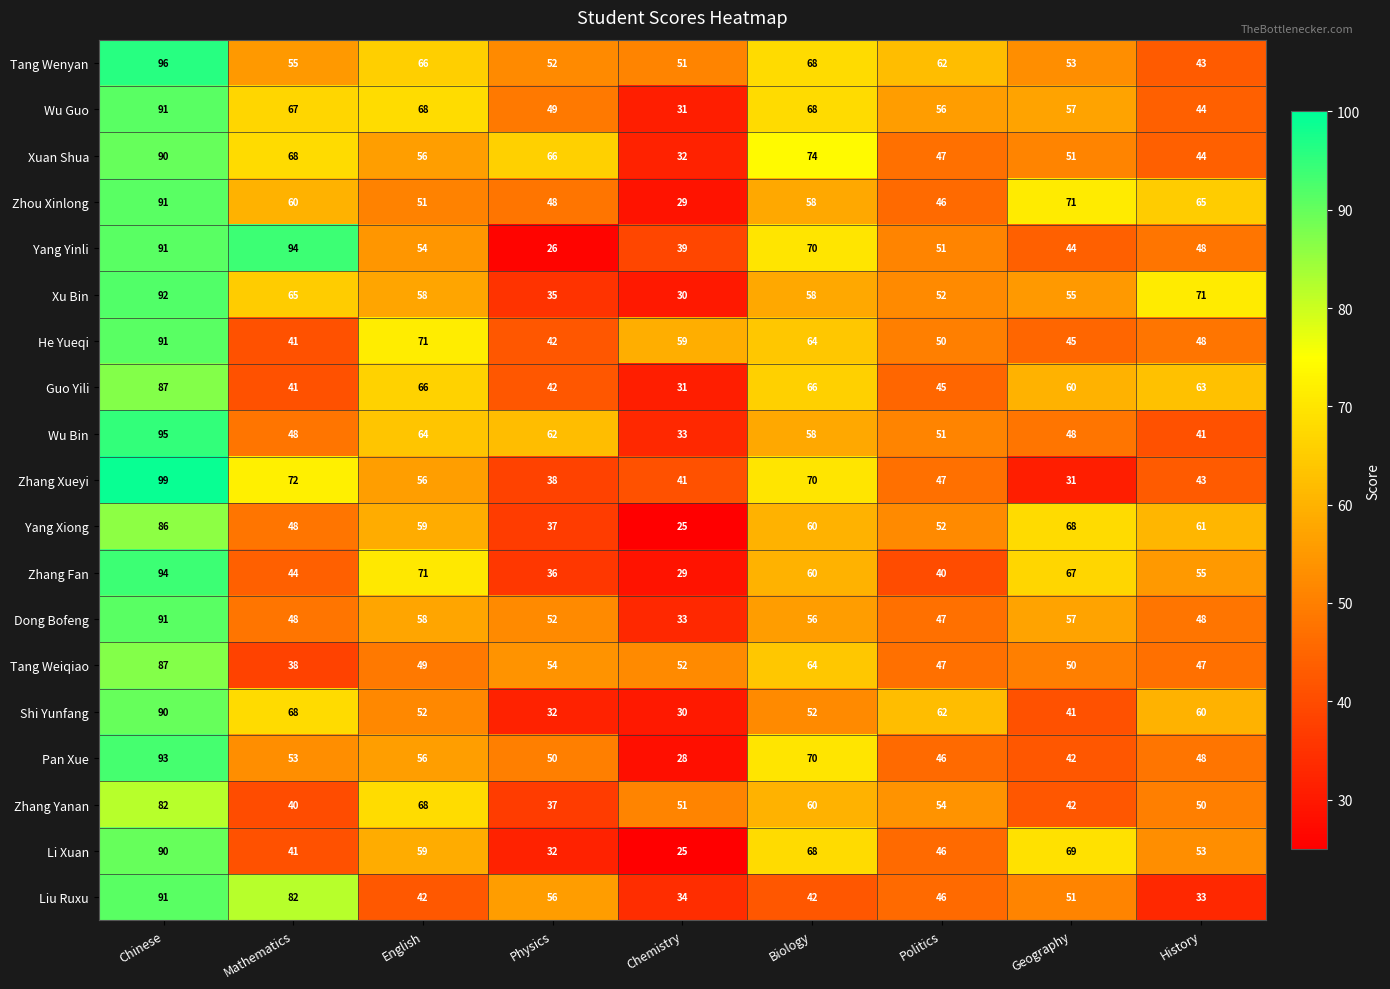

What is the average value of the Liu Ruxu series?

53